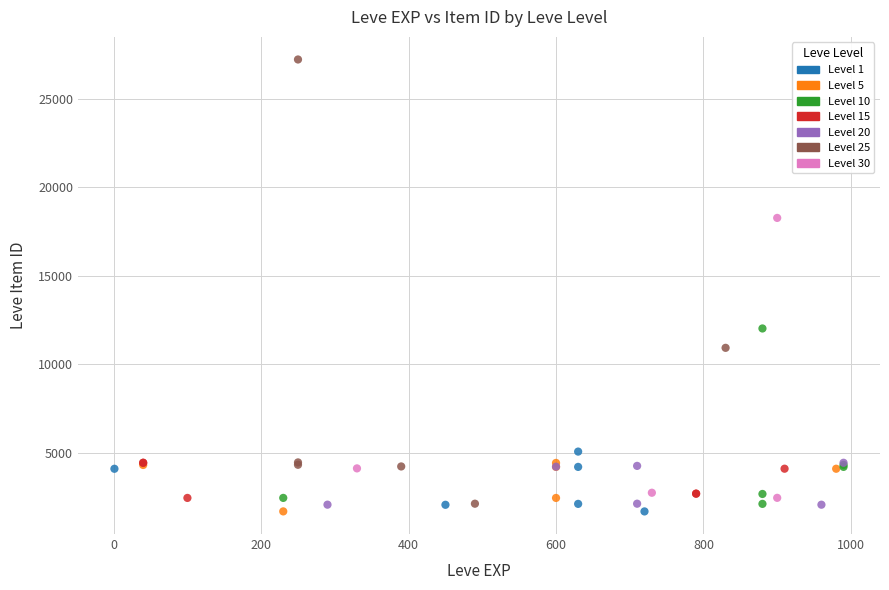

Which series has the widest spread of Y values?

Level 25